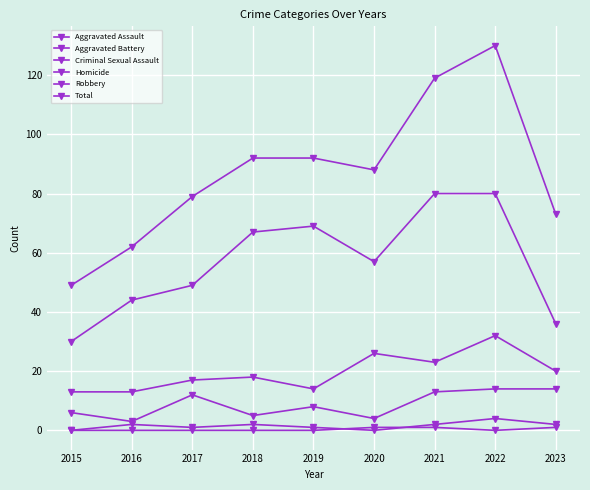

Which series has the widest spread of values?

Total